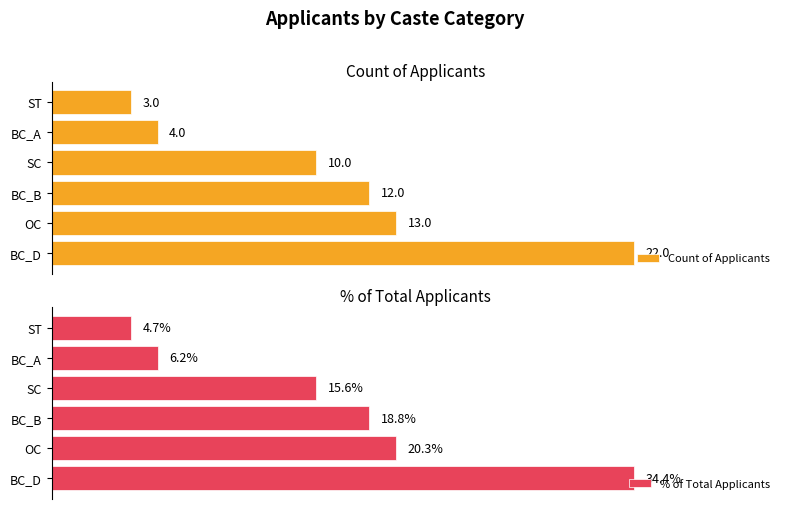

Rank the categories by % of Total Applicants value from lowest to highest.

ST, BC_A, SC, BC_B, OC, BC_D